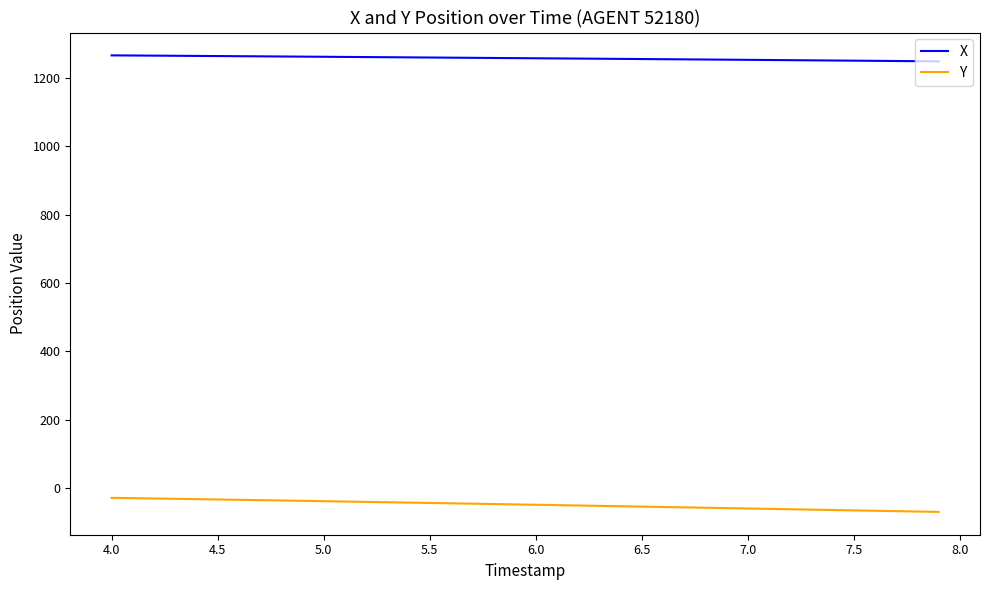

Which series has the largest total across all categories?

X